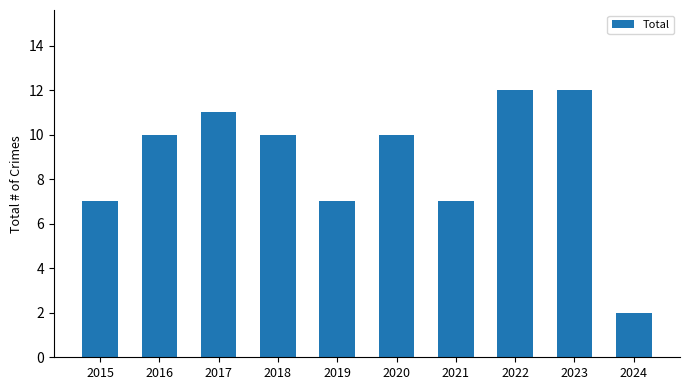

What is the minimum value shown in the chart?

2